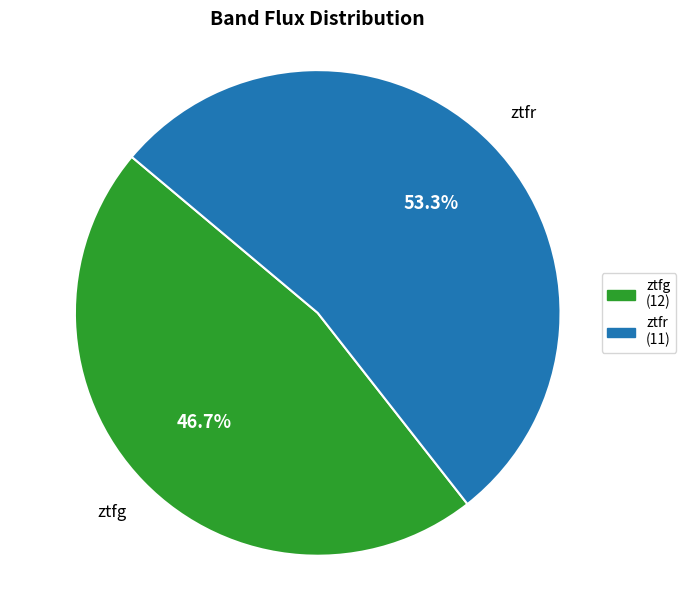

What is the total percentage of ztfr (11) and ztfg (12)?

100.0%